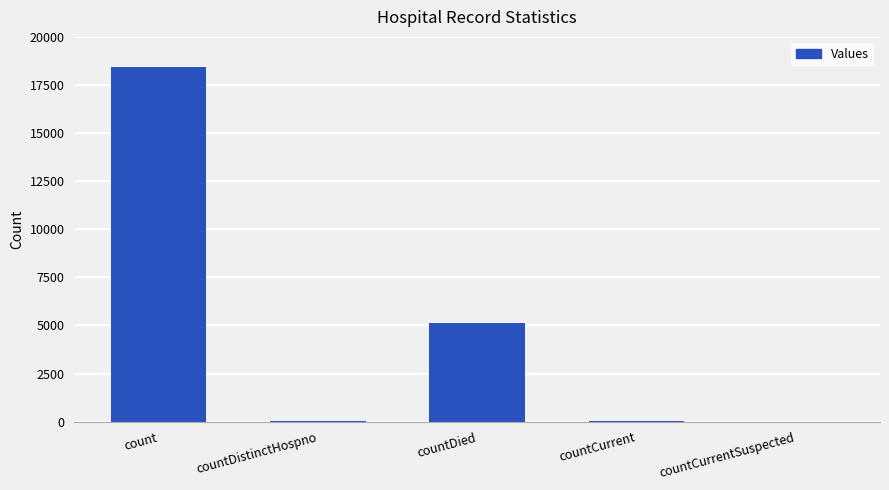

The value at countDistinctHospno is 27. True or false?

True